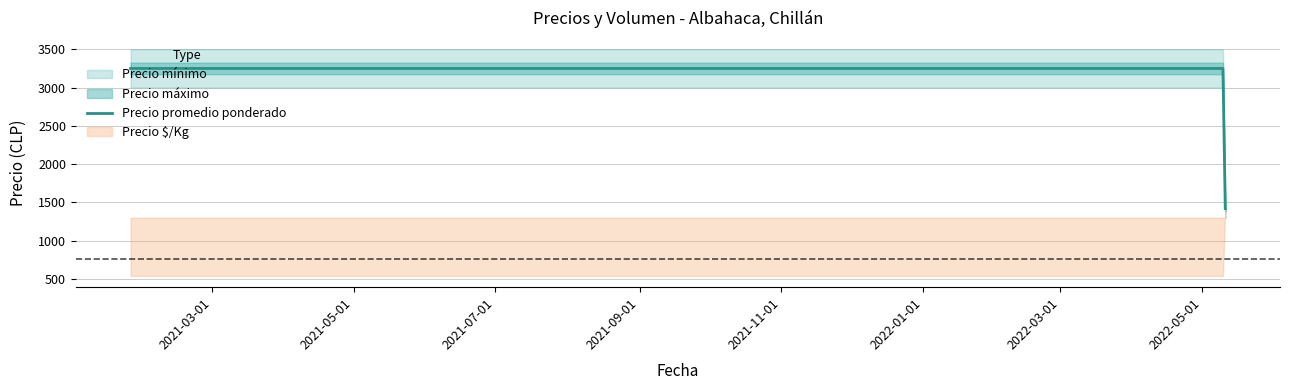

True or false: Precio promedio ponderado has more than 1 points higher than both neighbors.

False